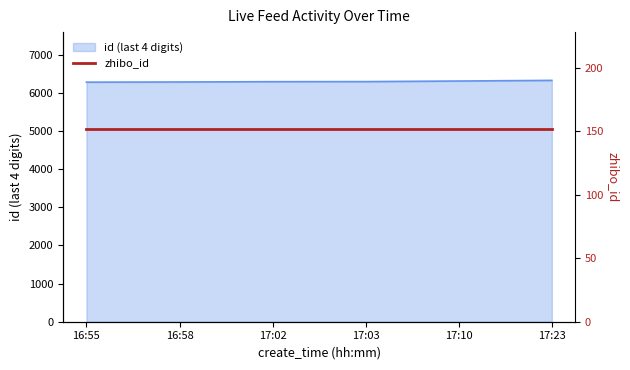

How many lines are shown in the chart?

1